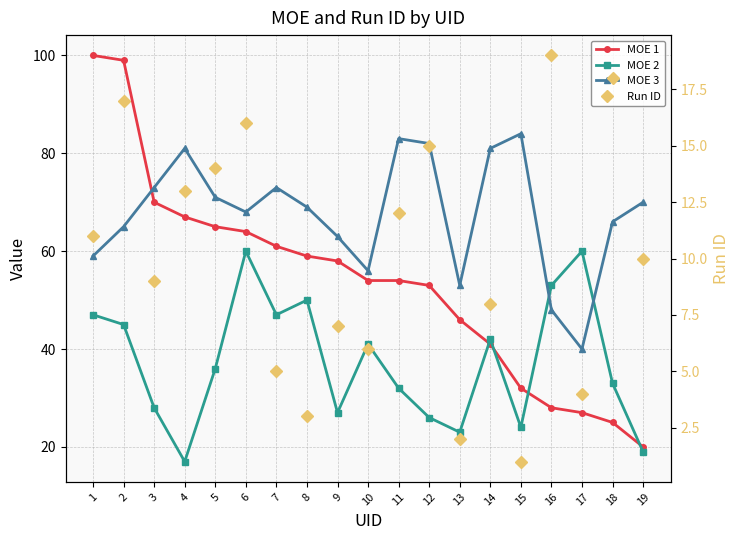

True or false: MOE 3 and MOE 1 cross at least once.

True